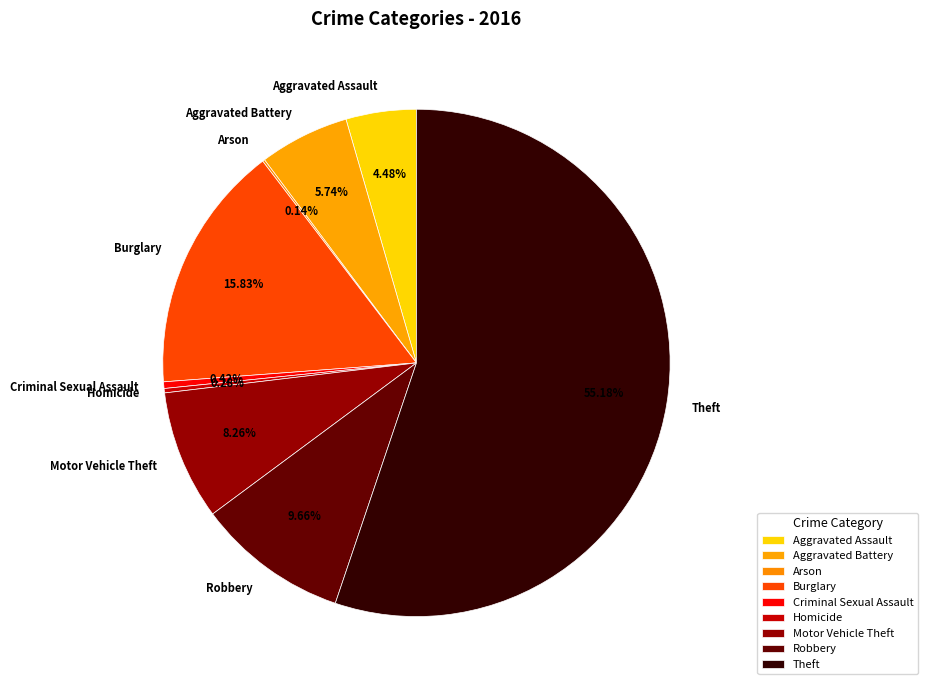

What is the majority slice?

Theft